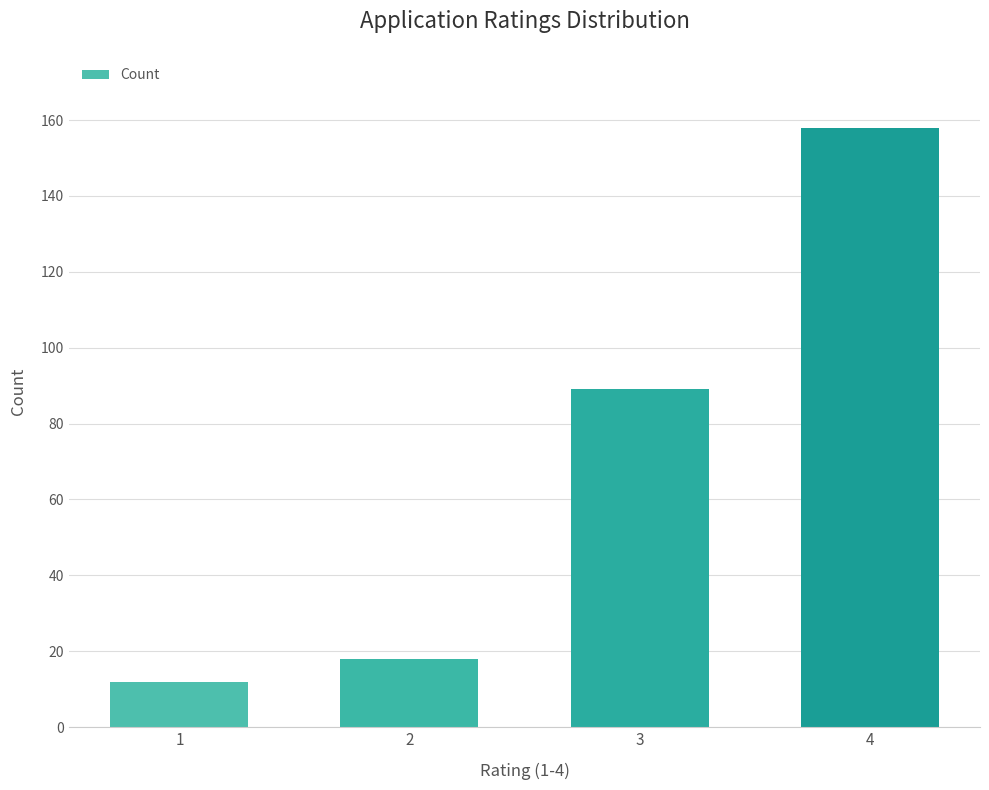

What is the average value?

69